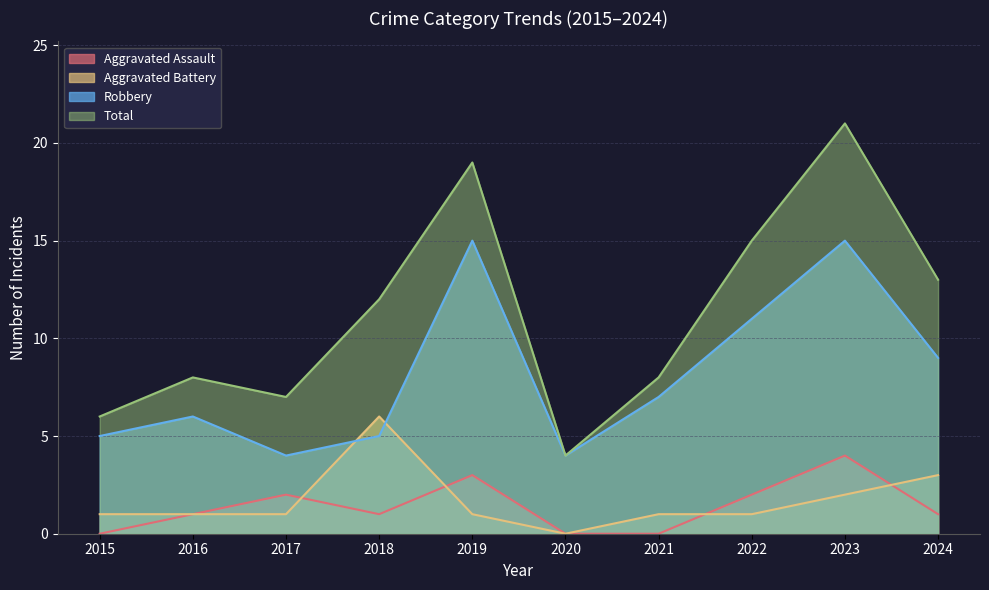

How many lines are shown in the chart?

4